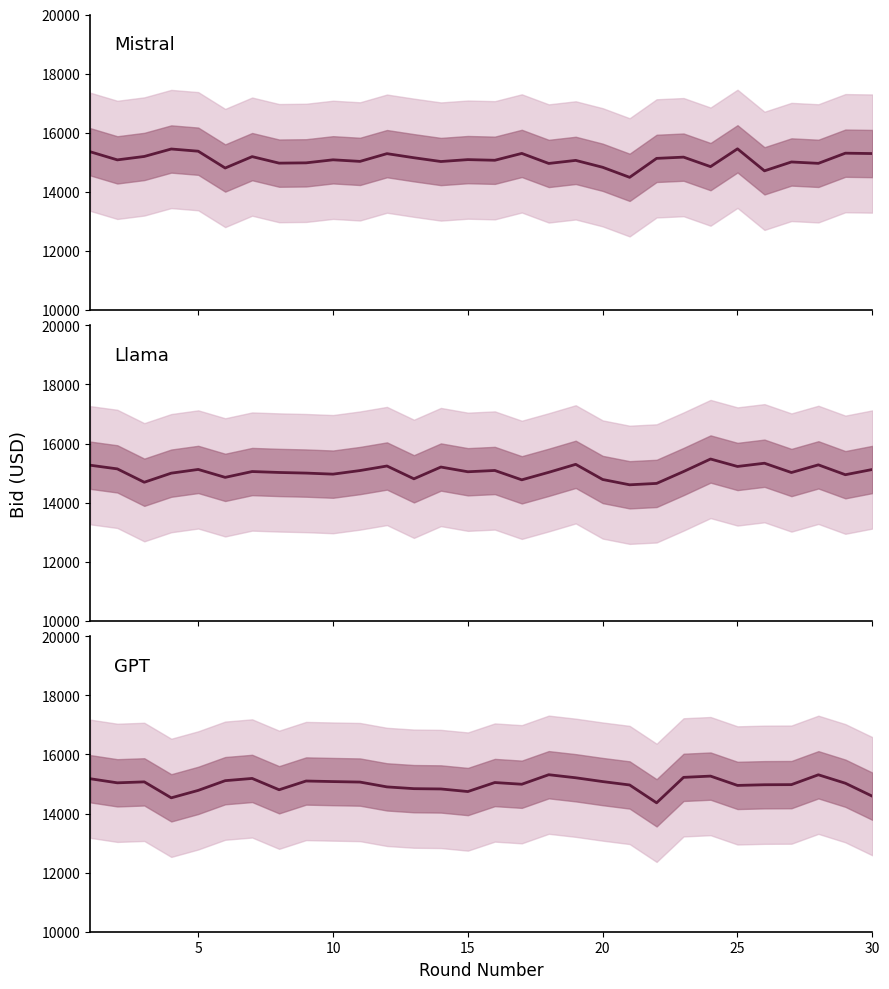

Reading right to left, list all the values displayed in this chart.

Mistral: 15293.9	15306.6	14962.6	15009.2	14709.1	15454.0	14851.6	15172.9	15130.7	14489.4	14829.2	15062.6	14959.0	15298.8	15066.7	15088.8	15024.3	15152.2	15290.9	15028.8	15082.1	14979.4	14969.7	15190.0	14804.5	15373.5	15448.2	15195.7	15080.0	15352.8
Llama: 15122.6	14945.8	15279.6	15019.8	15334.5	15224.7	15477.0	15053.2	14651.3	14604.5	14784.0	15296.9	15027.0	14772.7	15089.0	15045.7	15205.7	14807.0	15240.6	15086.6	14965.1	15000.9	15021.7	15053.1	14856.0	15124.3	14998.3	14690.9	15143.1	15266.3
GPT: 14586.6	15025.8	15311.2	14978.2	14974.0	14951.3	15266.6	15224.0	14362.1	14966.3	15081.3	15210.2	15313.5	14991.2	15049.1	14744.1	14831.5	14841.6	14901.3	15064.7	15081.3	15100.6	14804.3	15187.9	15111.9	14783.0	14531.3	15071.5	15039.2	15176.8